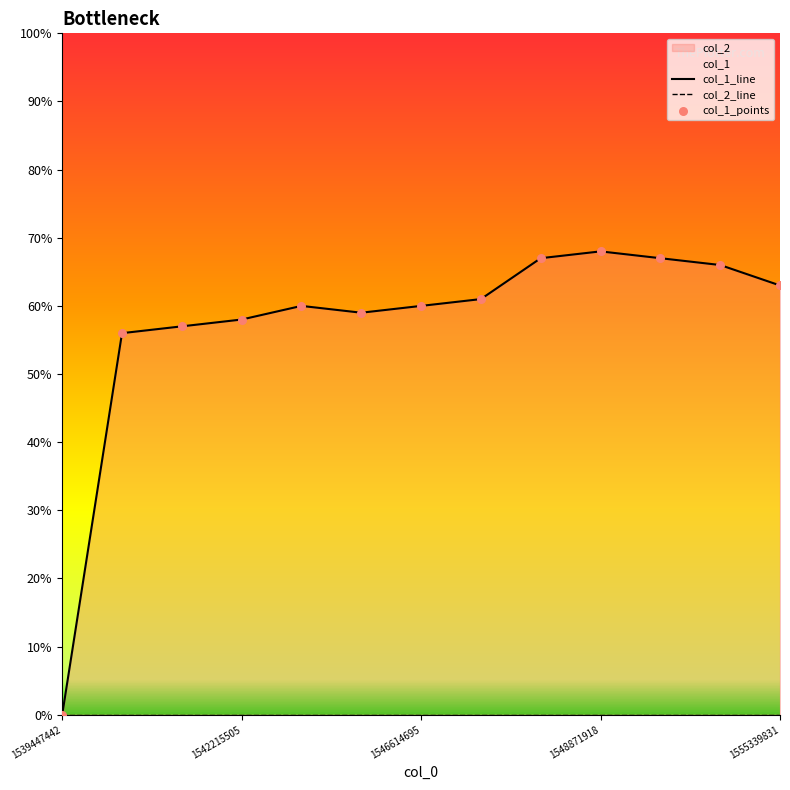

Which series contains the lowest Y value?

col_1_line